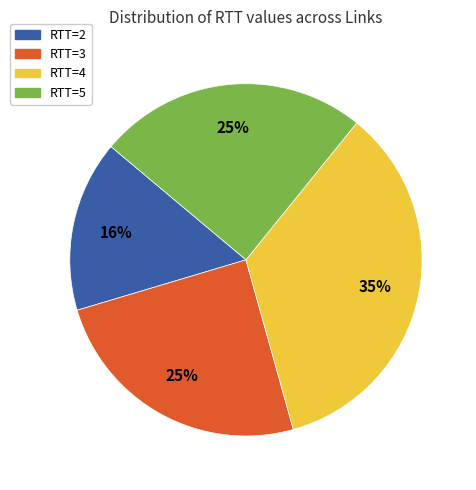

To the nearest percent, what is the average slice percentage?

25%